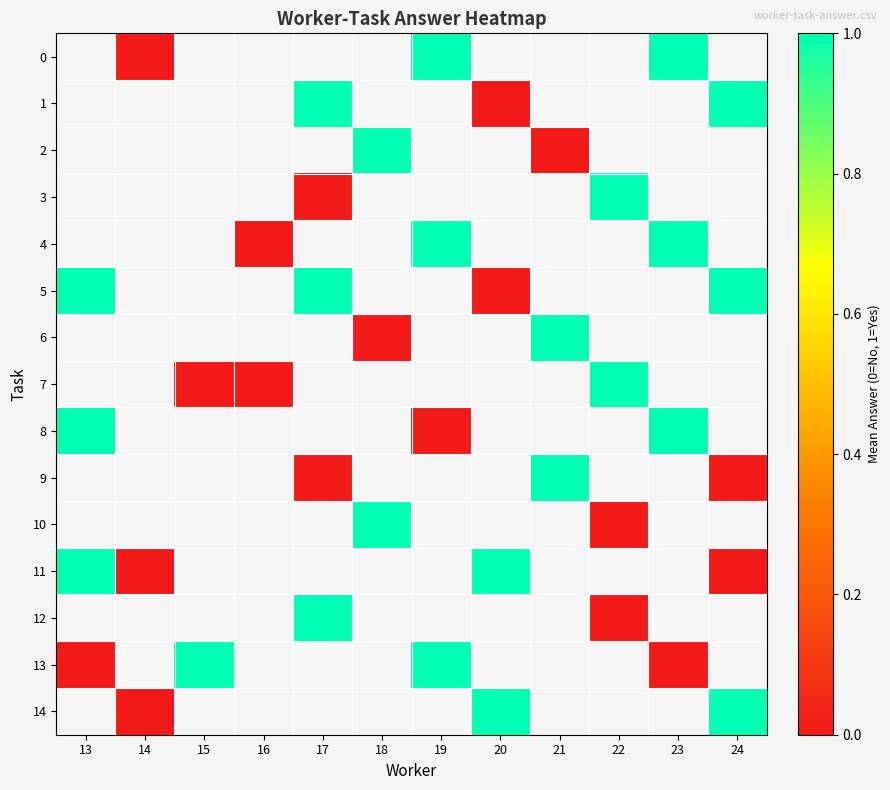

Which category has the highest value across all series?

19